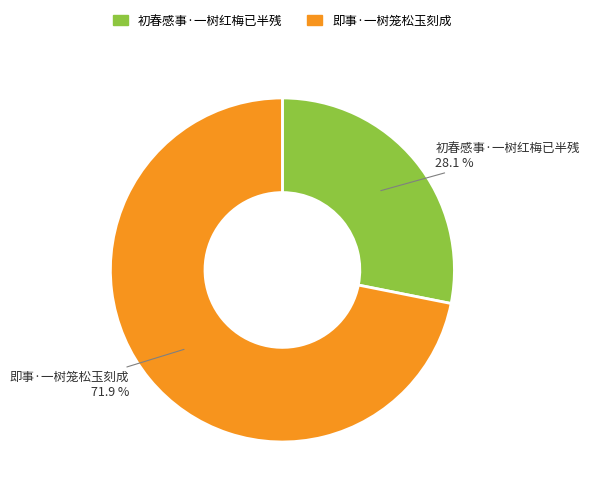

The 初春感事·一树红梅已半残 slice represents 28% of the pie. True or false?

True